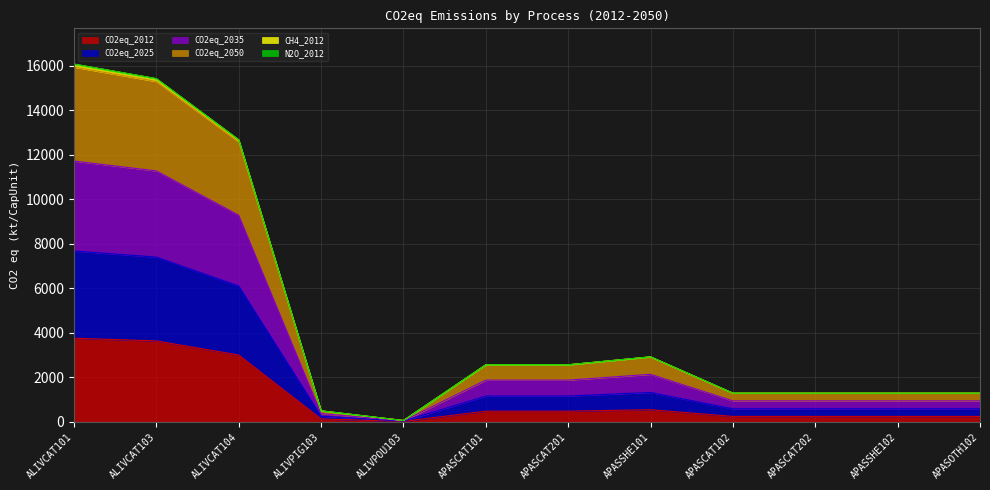

What is the total value across all series at APASSHE102?

1281.8